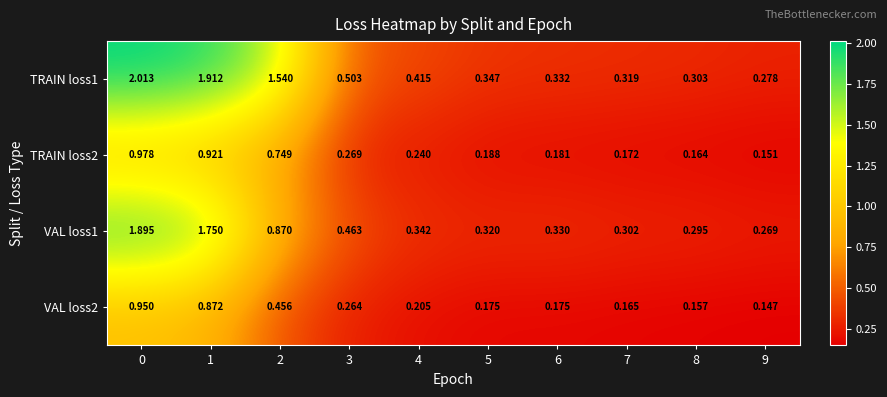

Is the value of TRAIN loss2 at 6 greater than the value of VAL loss2 at 1?

No